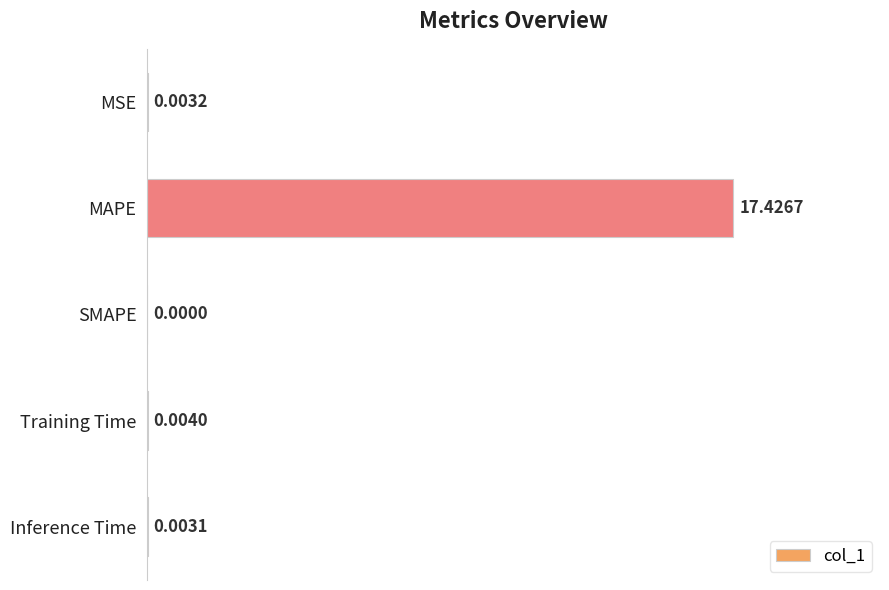

Are the bars grouped side by side (vs. stacked)?

No